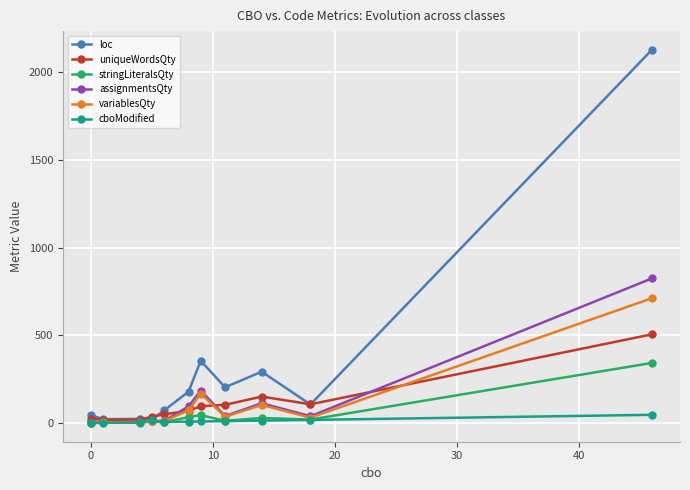

After their last crossing, which series has the higher values: assignmentsQty or cboModified?

assignmentsQty